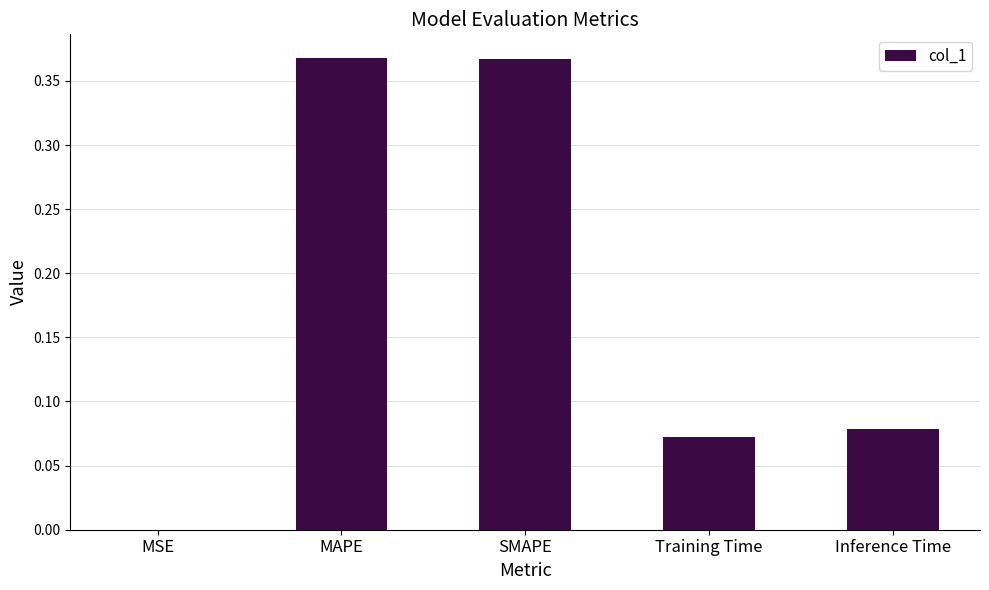

What is the sum of all values?

0.9